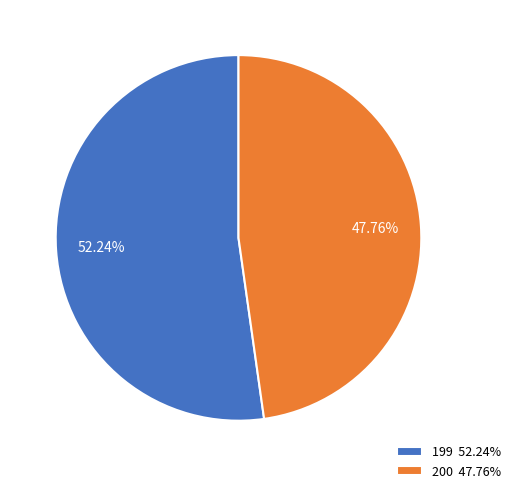

True or false: 200 accounts for 48% of the total.

True